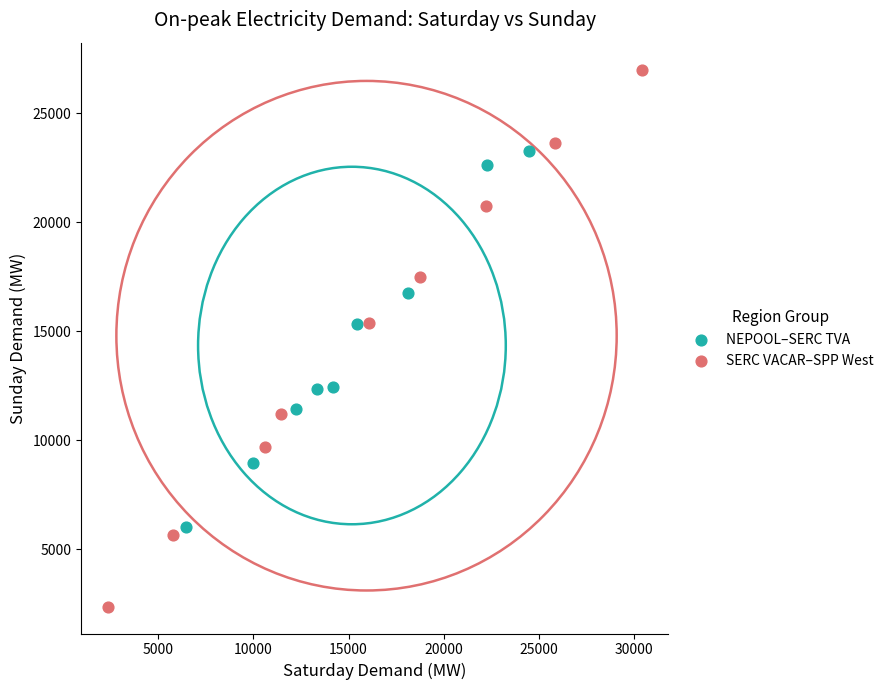

Which series contains the lowest Y value?

SERC VACAR–SPP West